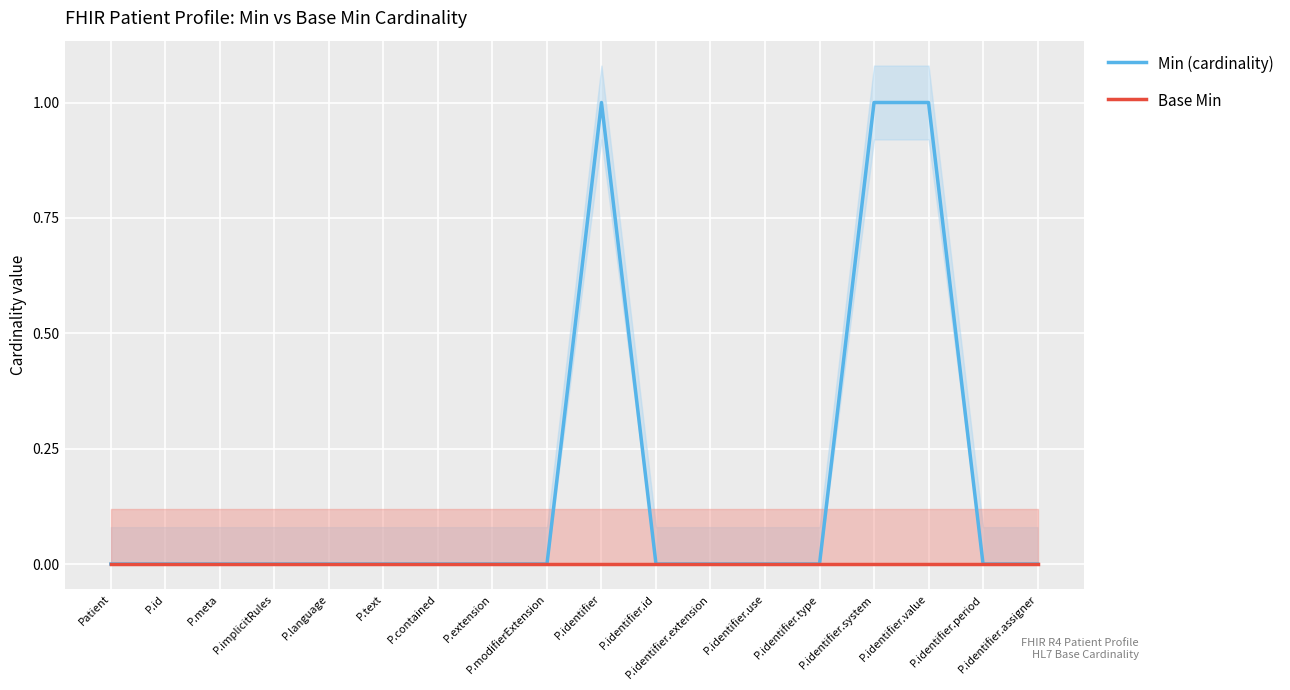

Is the value of Min (cardinality) at P.id greater than the value of Base Min at P.identifier.system?

No